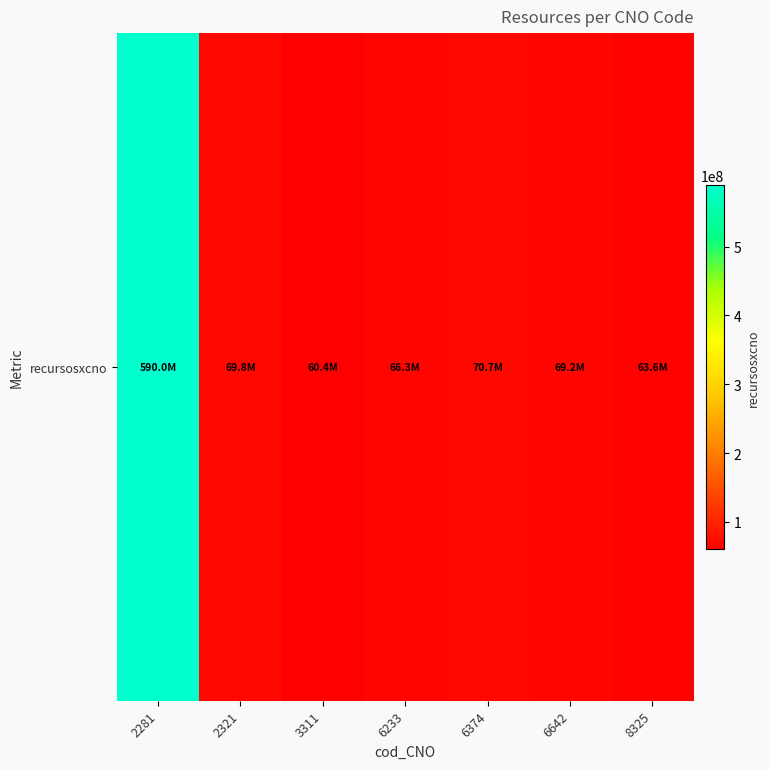

What is the ratio of the value at 2281 to the value at 6233?

8.9